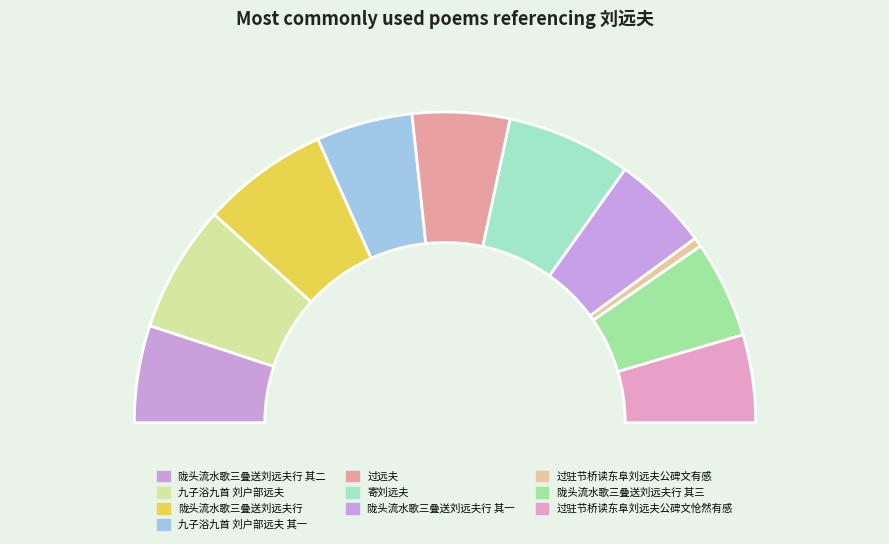

What percentage is NOT represented by 陇头流水歌三叠送刘远夫行 其一?

89.9%